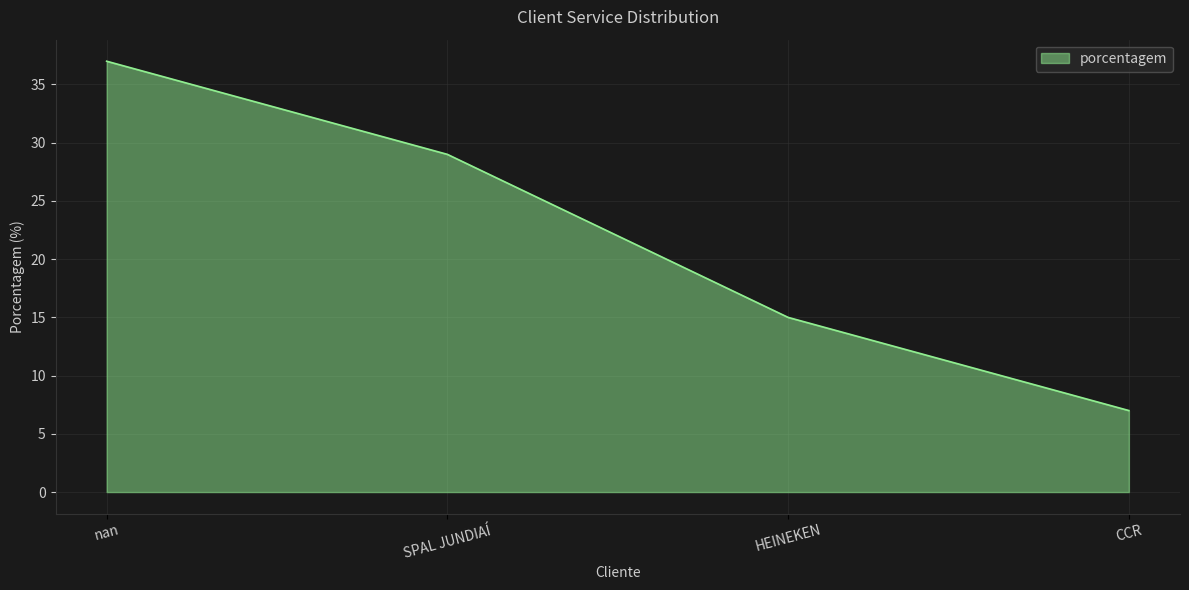

True or false: the data has more than 0 interior local peaks.

False